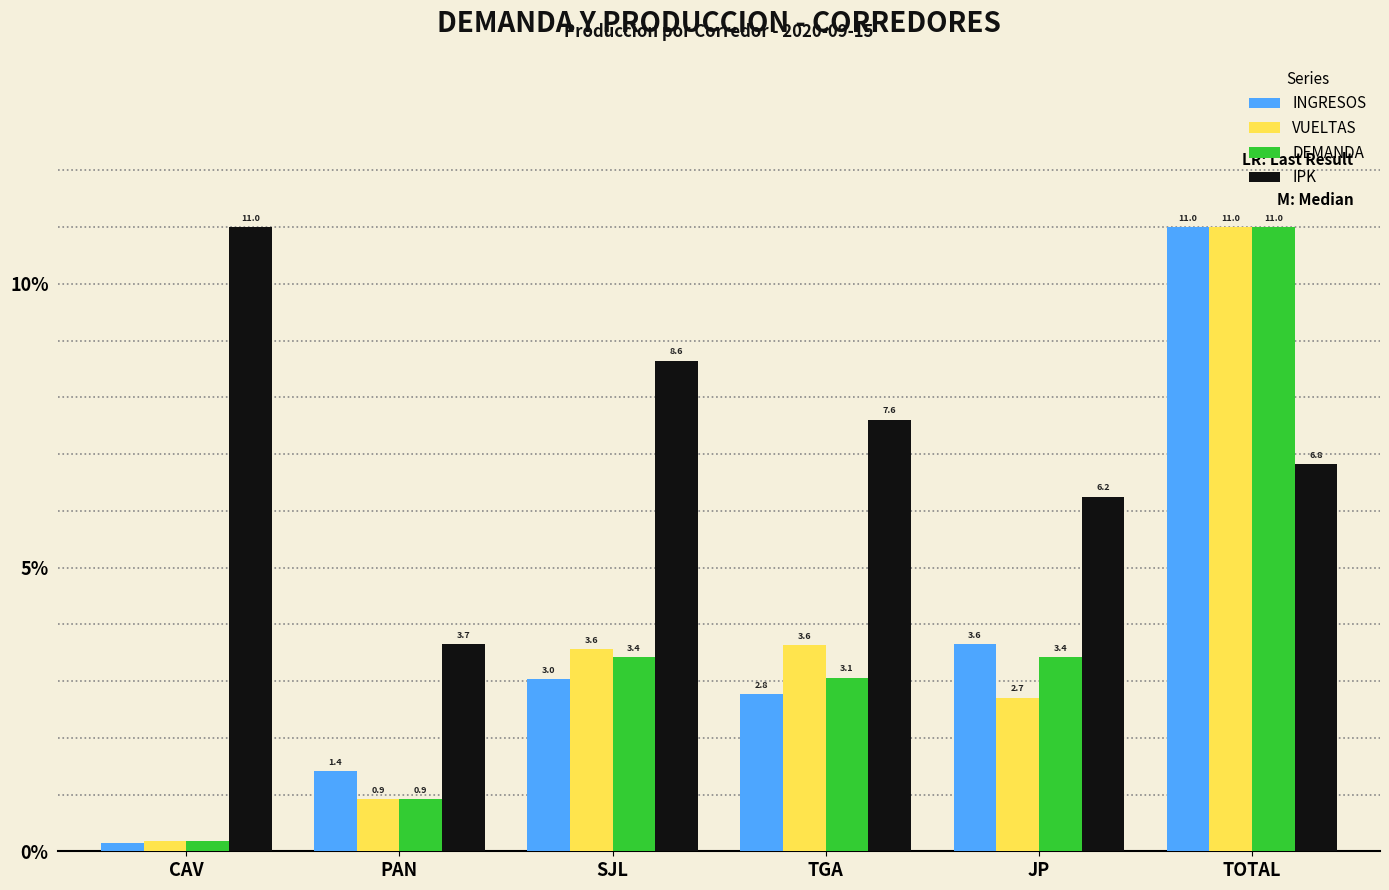

How many groups of bars are there?

6